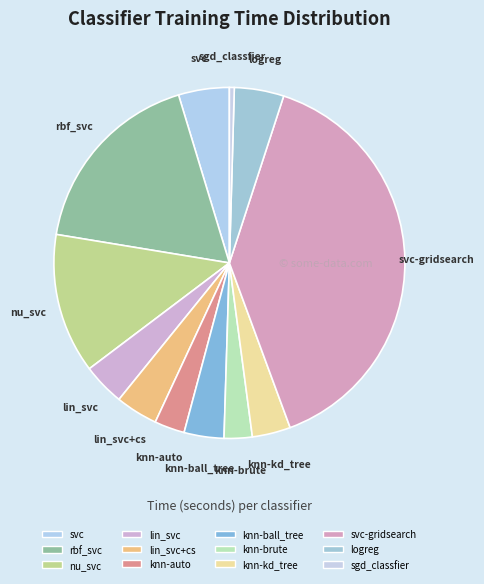

The svc-gridsearch slice represents 39% of the pie. True or false?

True